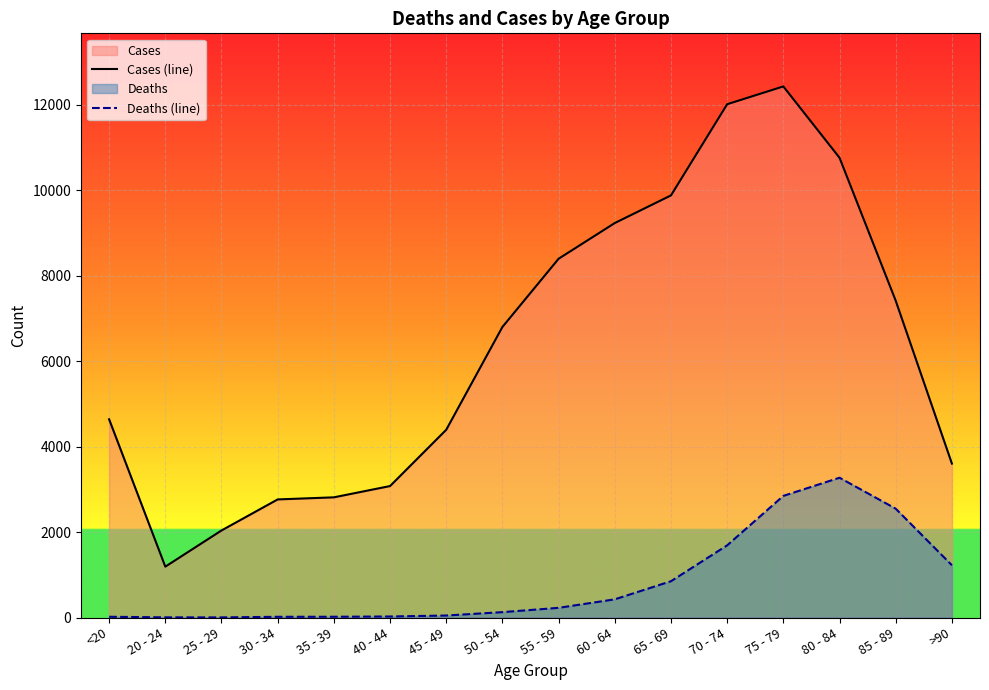

True or false: Deaths (line) and Cases (line) cross at least once.

False